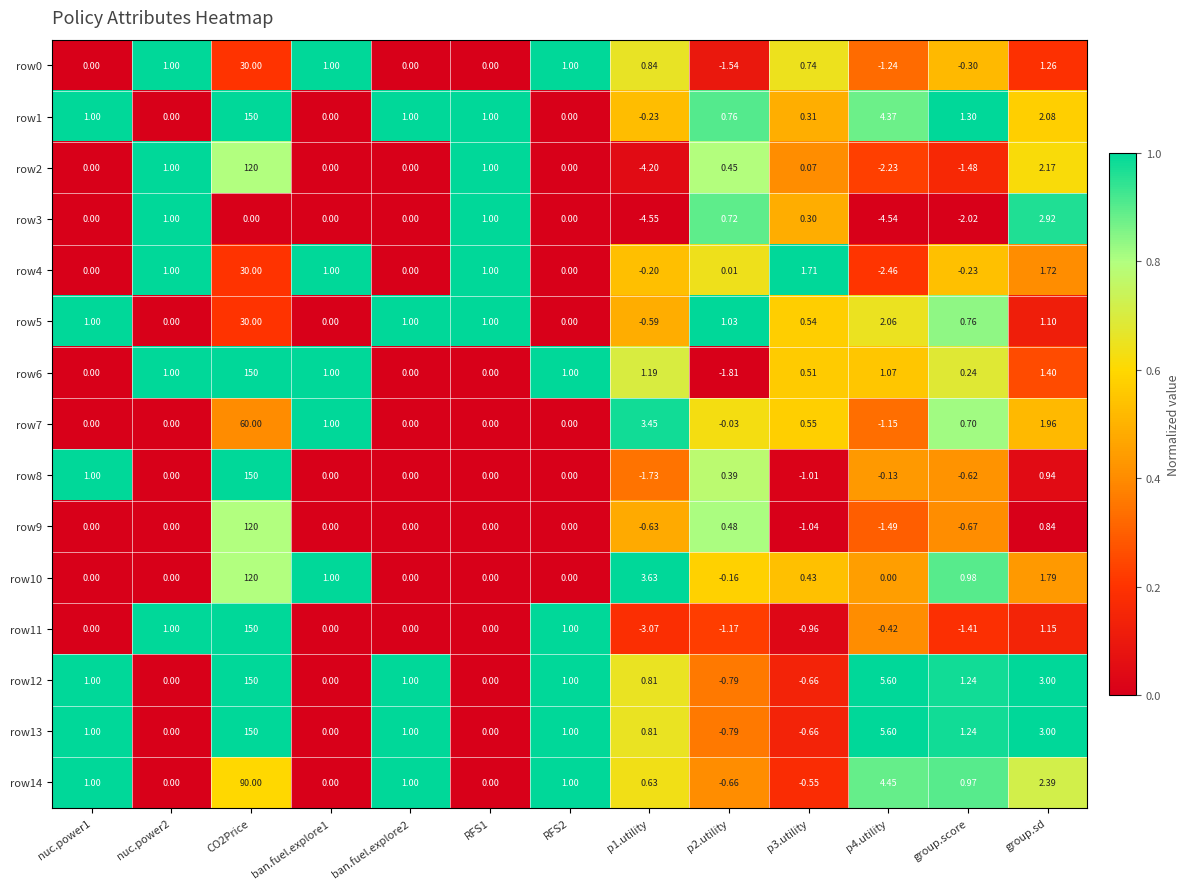

Is the value of row2 at RFS1 greater than the value of row6 at CO2Price?

No